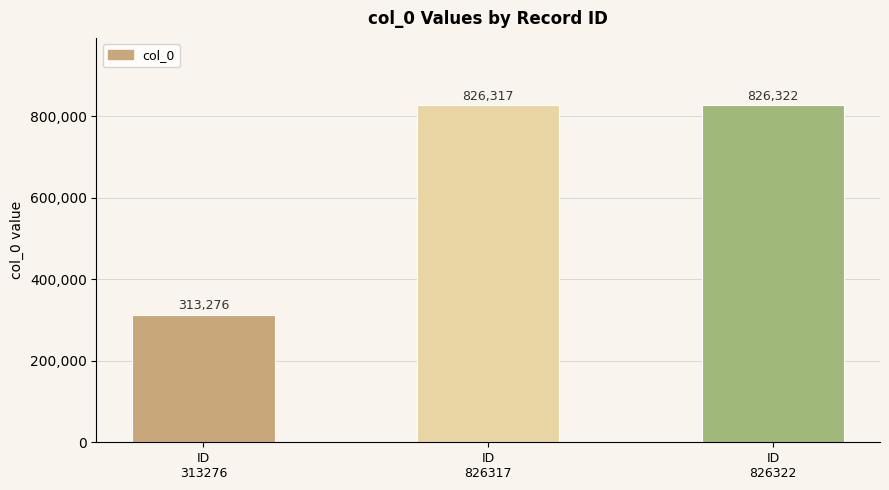

List the labels in order of value, largest first.

ID
826322, ID
826317, ID
313276